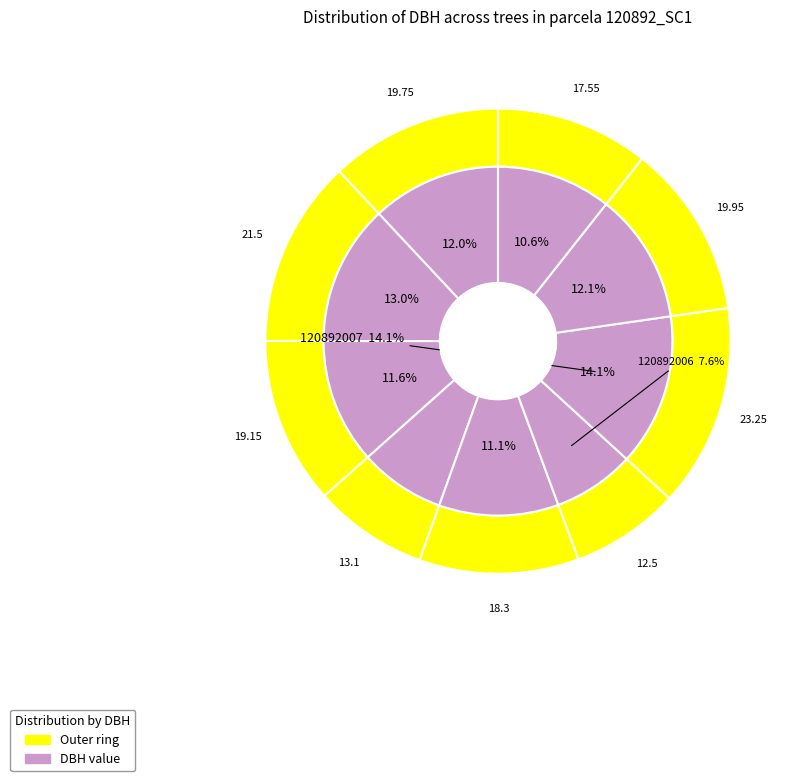

Count the number of slices in the pie.

9